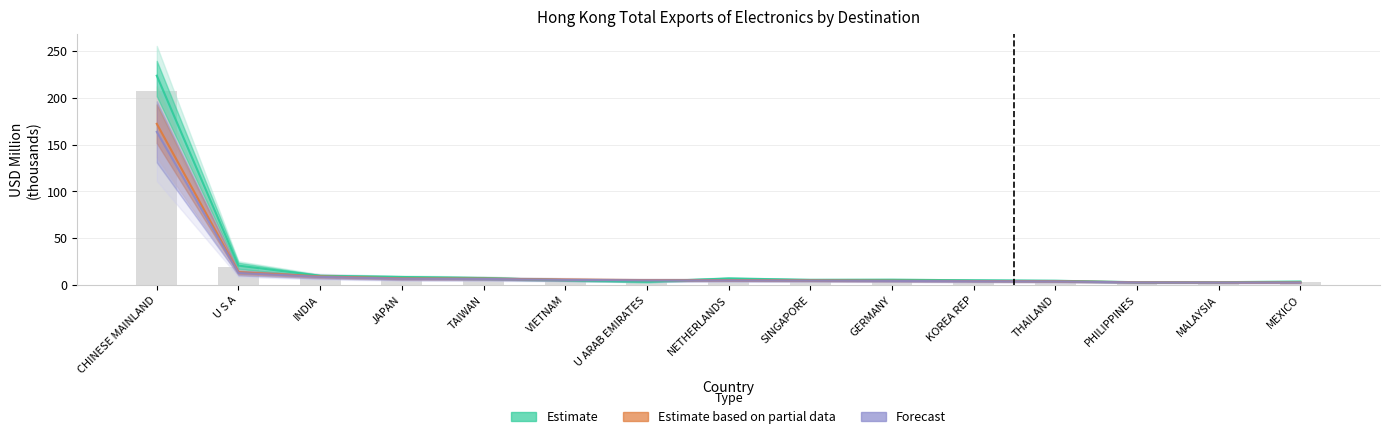

Are the bars grouped side by side (vs. stacked)?

Yes